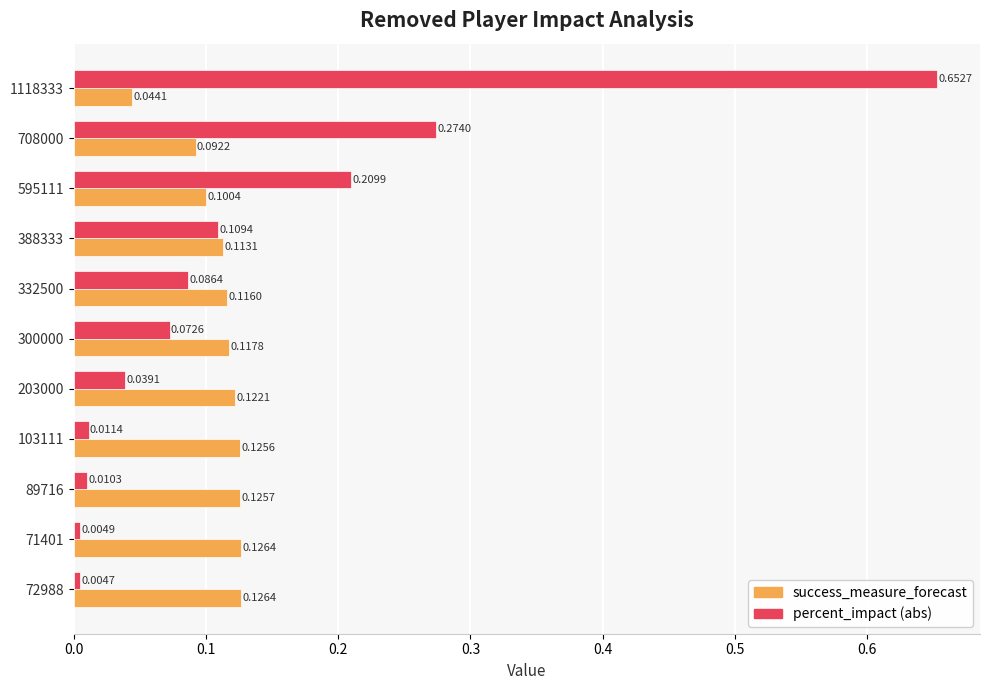

At how many categories does at least one series exceed 0?

11